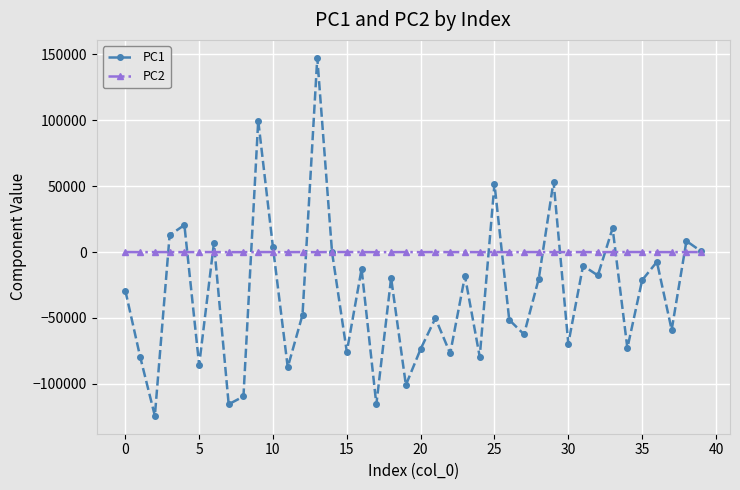

Which series has the largest total across all categories?

PC2